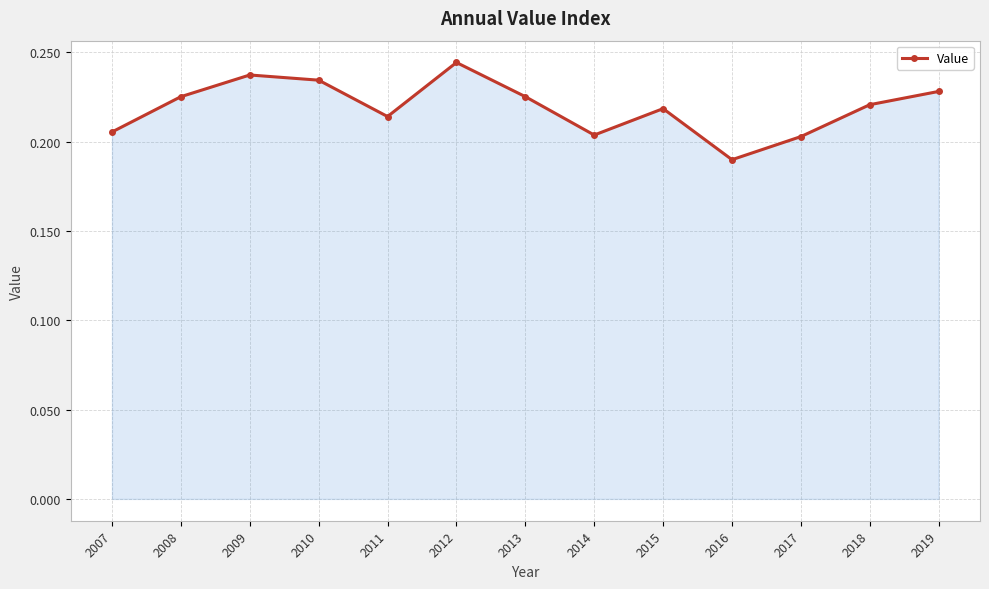

True or false: the data shows 0.3 at 2008.

False